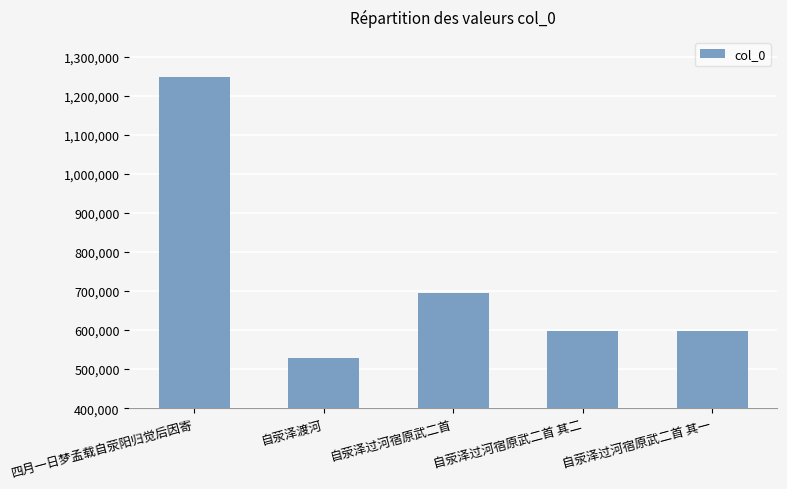

Approximately how many times larger is the value at 自荥泽过河宿原武二首 其一 compared to 自荥泽过河宿原武二首 其二?

1.0